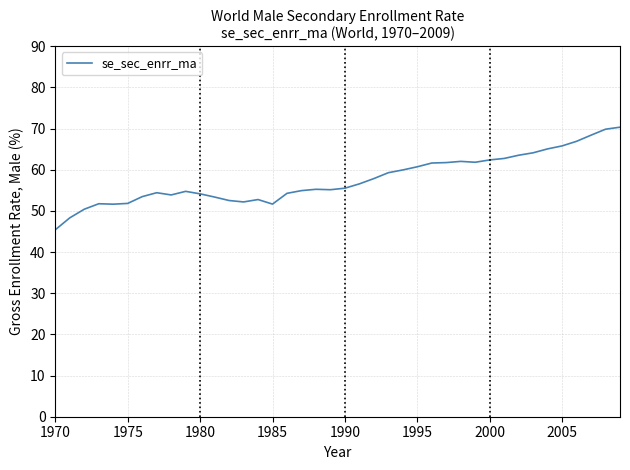

What is the smallest value displayed?

45.4